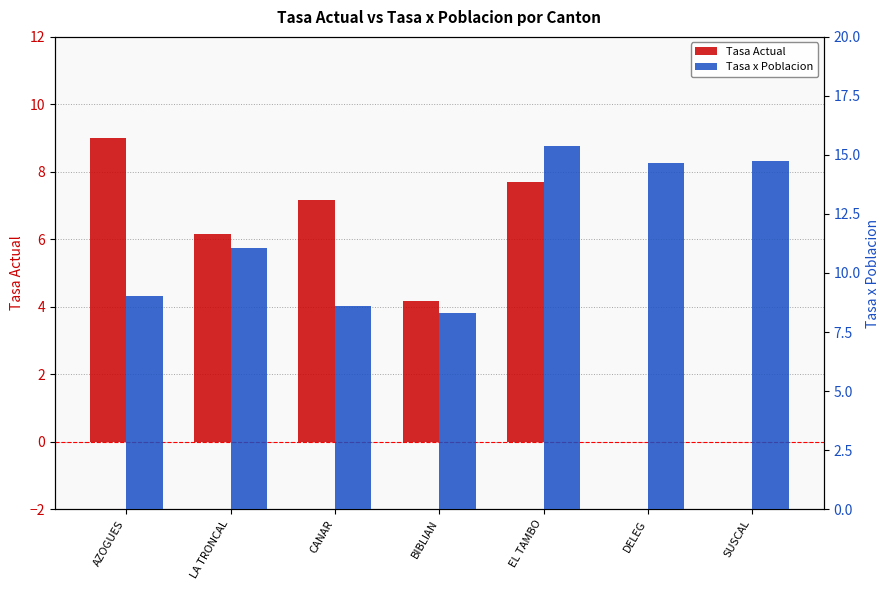

Between AZOGUES and BIBLIAN, which is larger?

AZOGUES